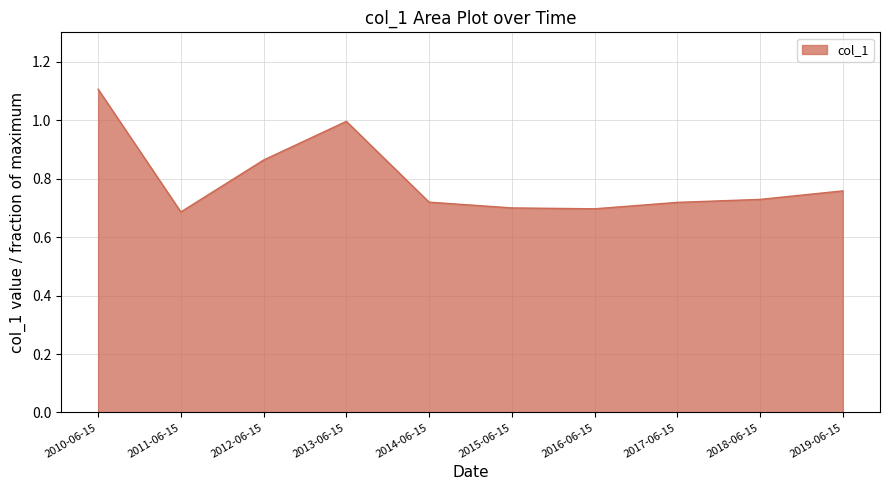

The value at 2016-06-15 is 0.7. True or false?

True